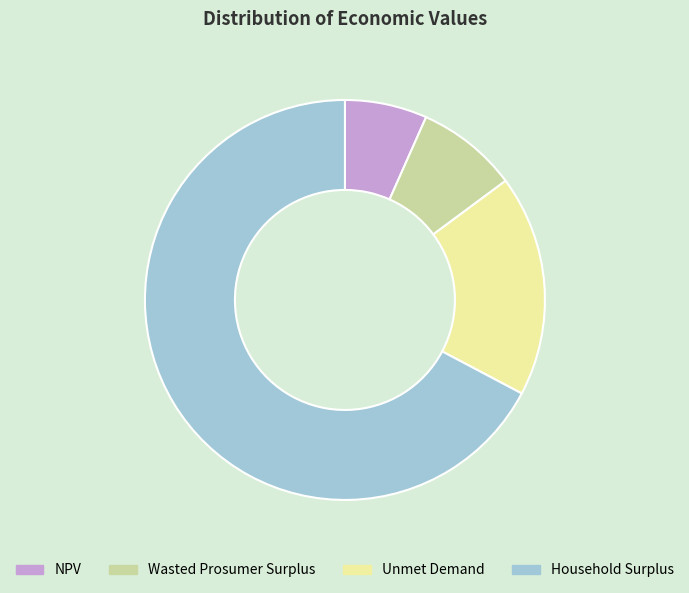

How many segments does this pie chart have?

4